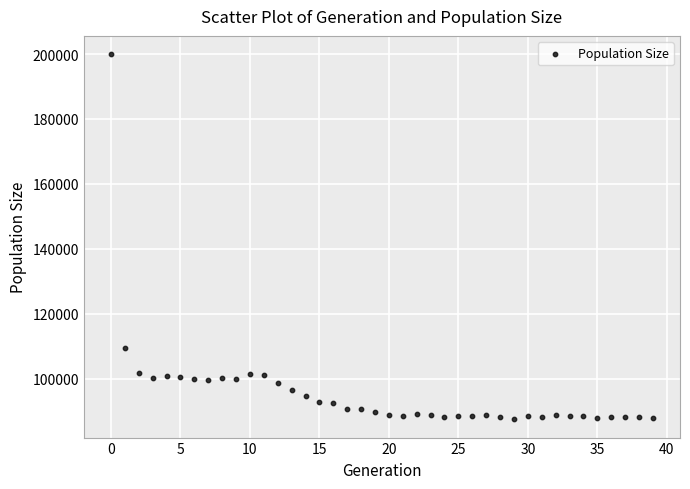

What Y value in the scatter plot is closest to 143728?

109582